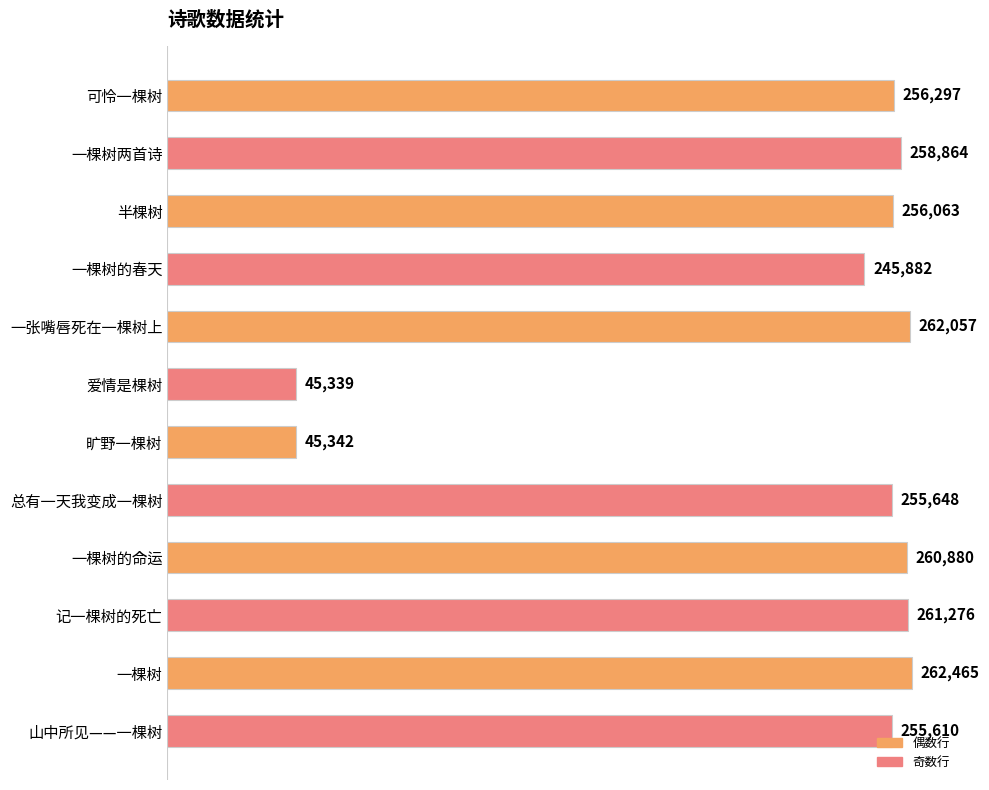

How many values are below 256297?

6